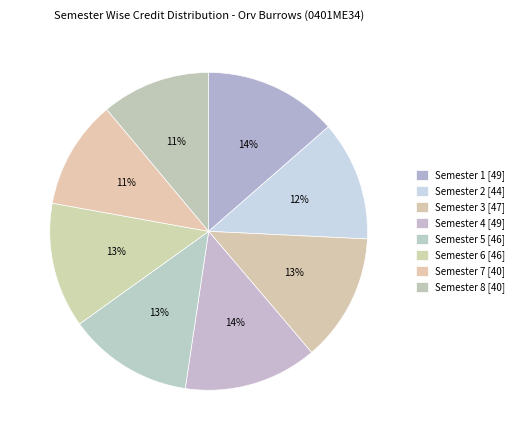

True or false: Semester 6 accounts for 26% of the total.

False